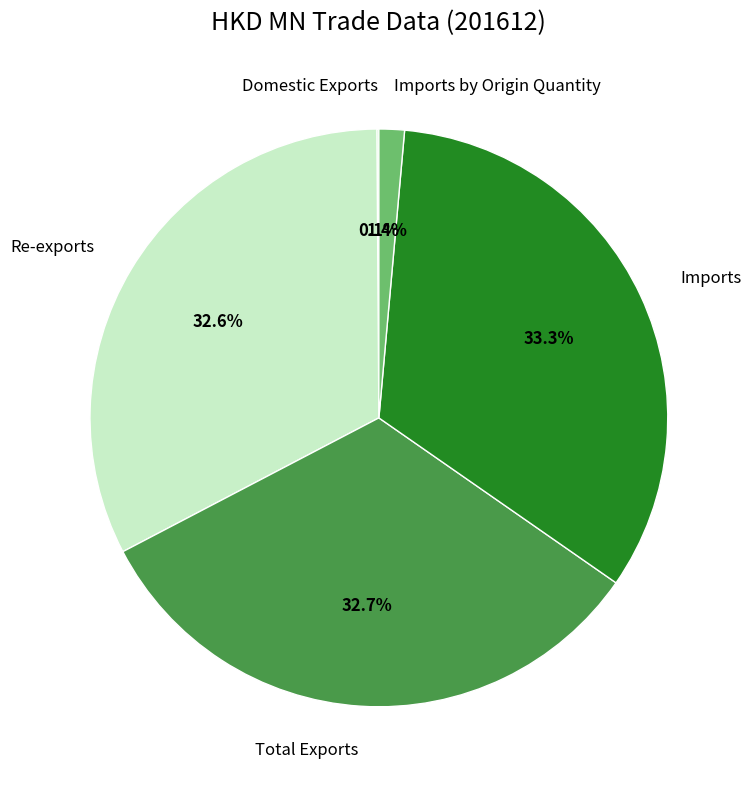

Does any single category account for the majority?

No